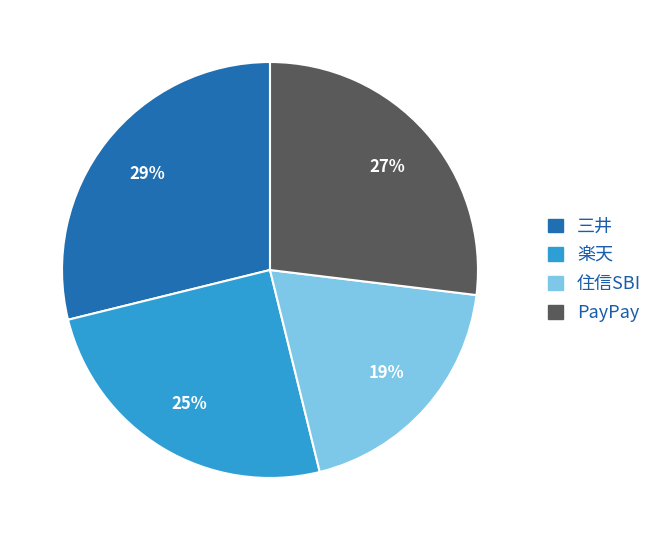

To the nearest percent, what is the difference between the 住信SBI and PayPay slice percentages?

8%